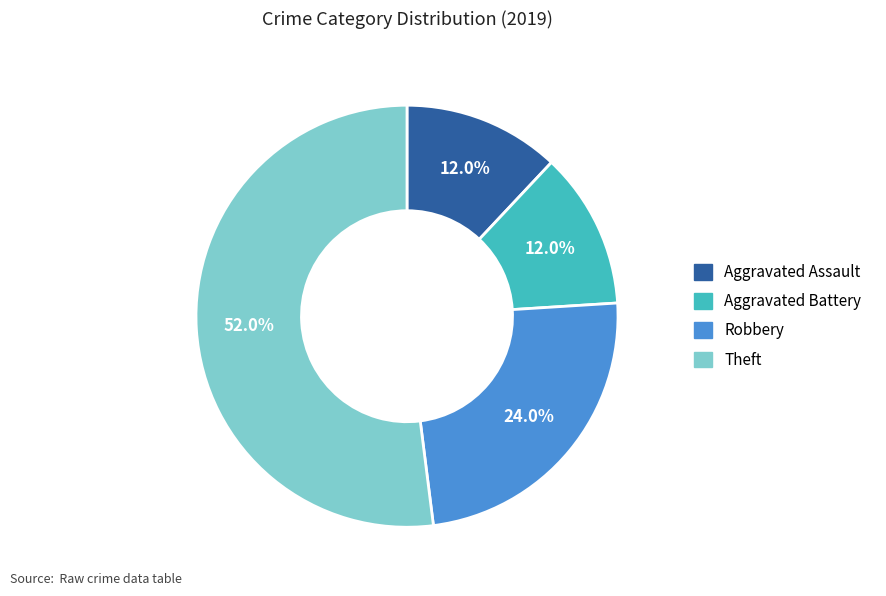

Which category has the biggest portion of the pie?

Theft